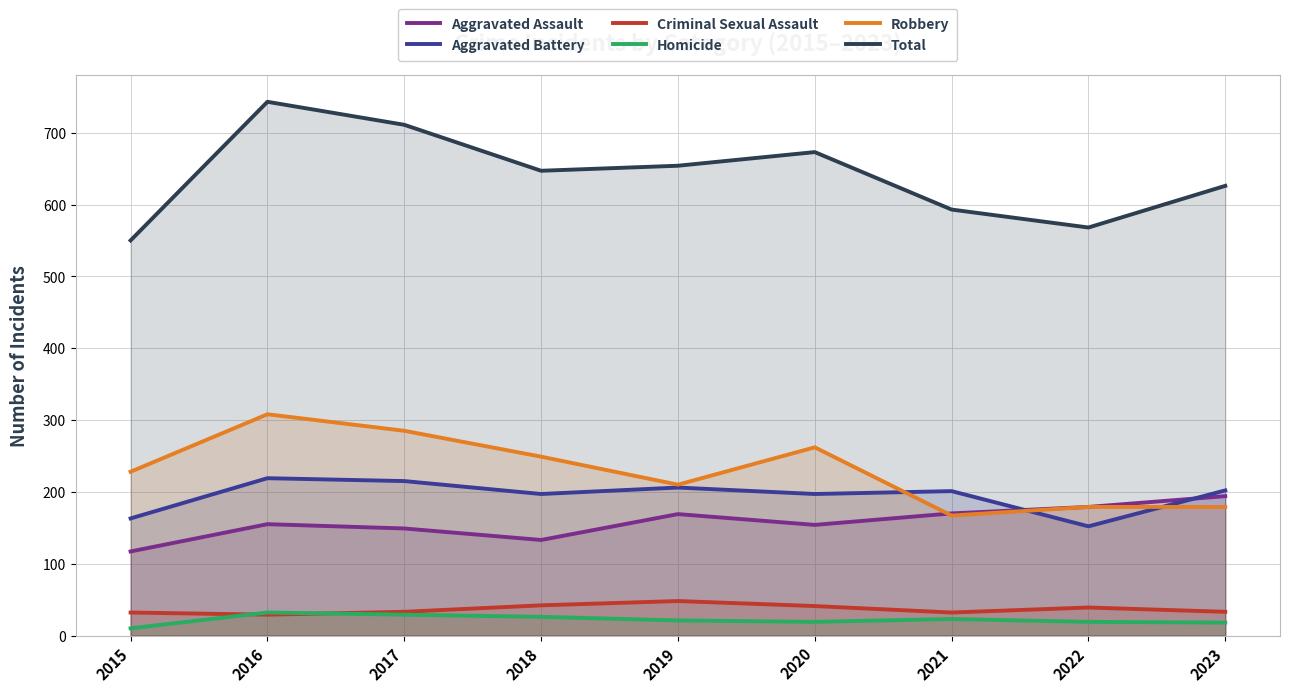

Where does the Criminal Sexual Assault series first go above 33?

2018